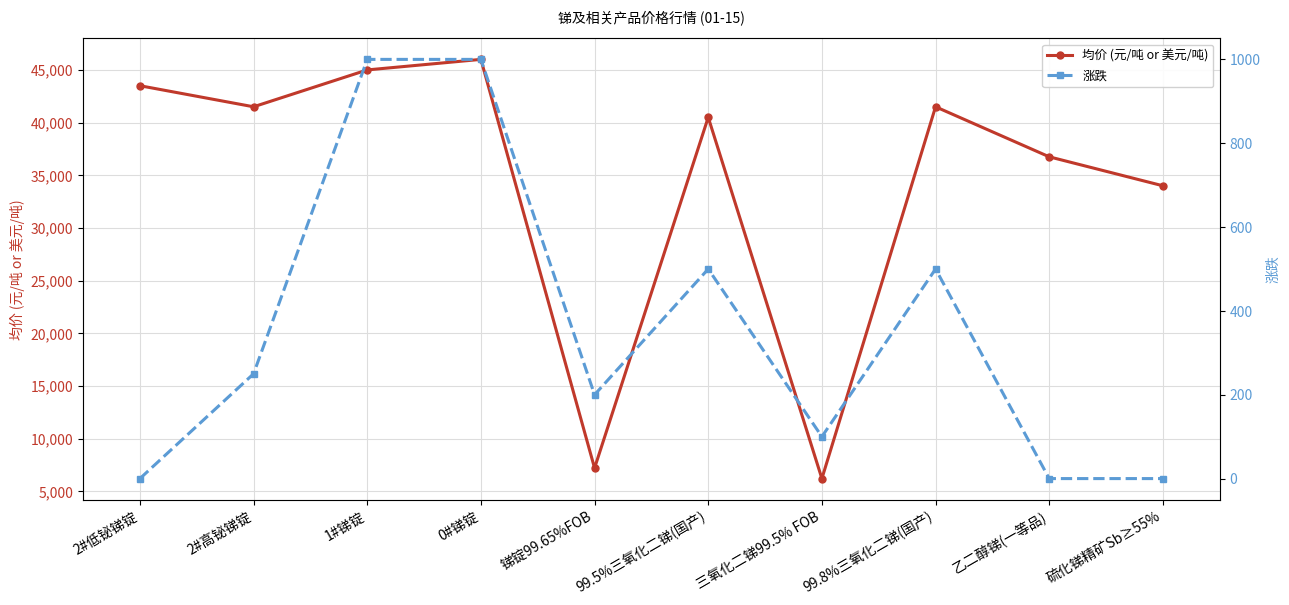

What are all the series names shown in the legend?

均价 (元/吨 or 美元/吨), 涨跌